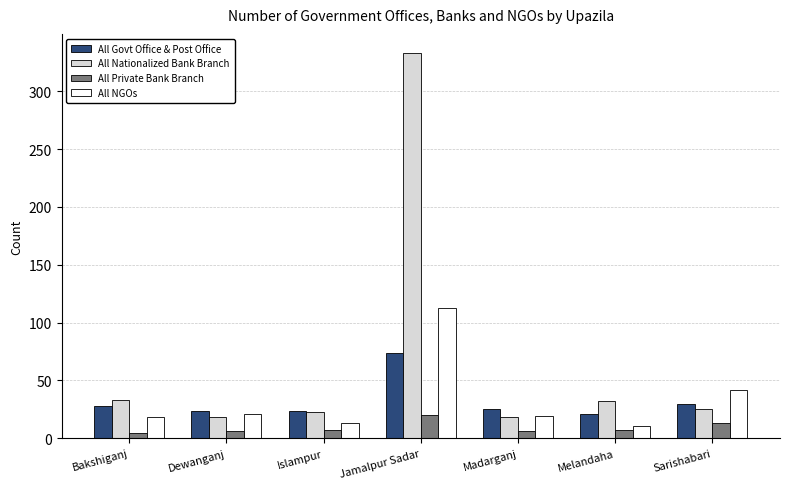

What is the label of the 1st bar from the left?

Bakshiganj